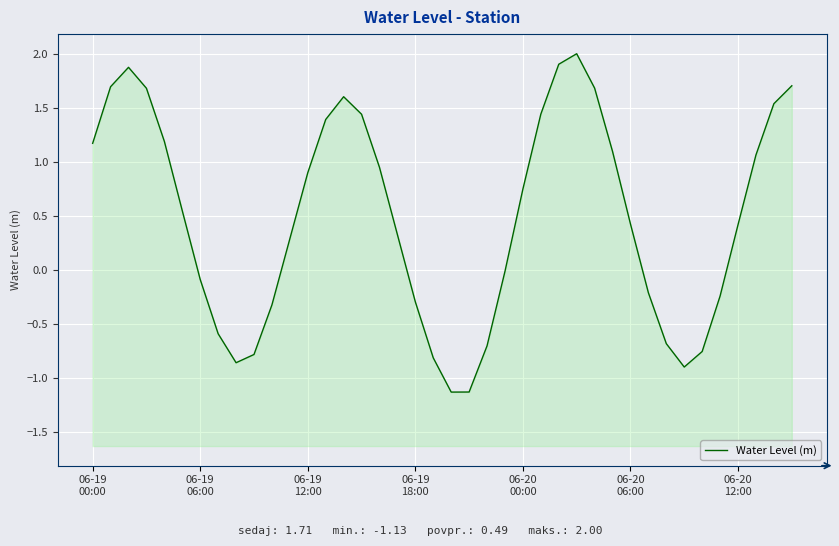

Does the chart display data point markers on the line(s)?

No